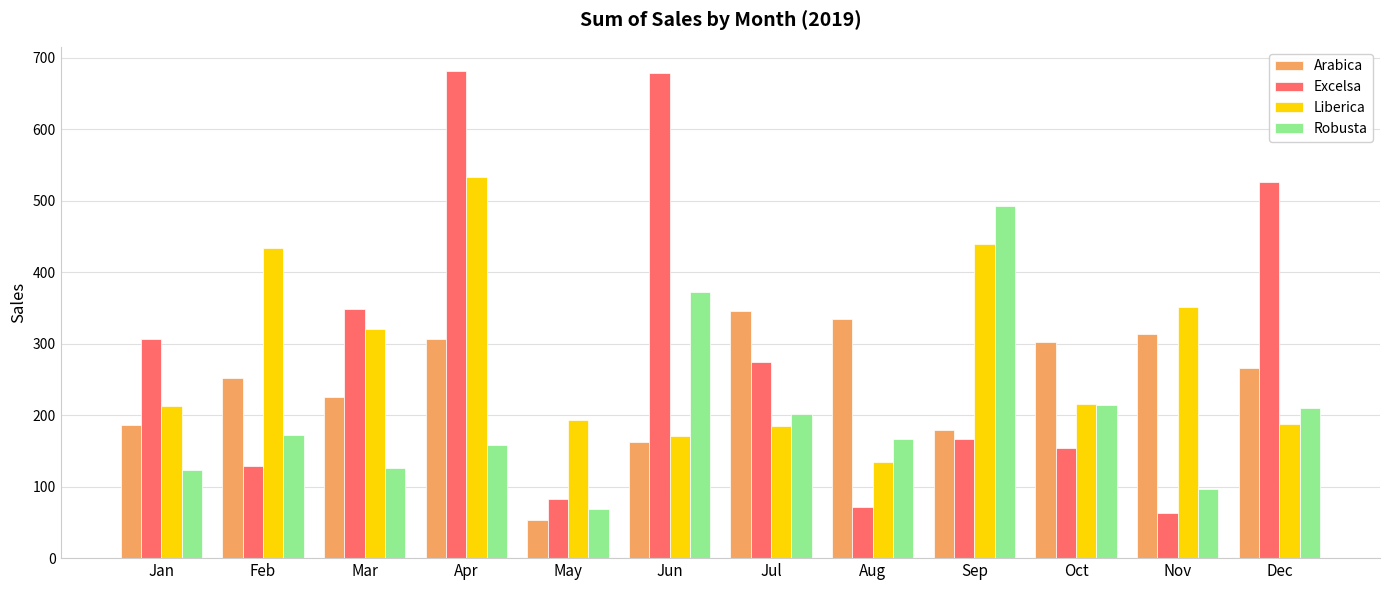

How many data points in Arabica are less than 265?

6